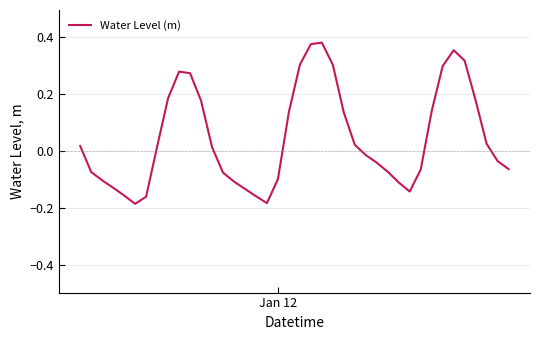

What is the difference between the maximum and minimum values?

0.6